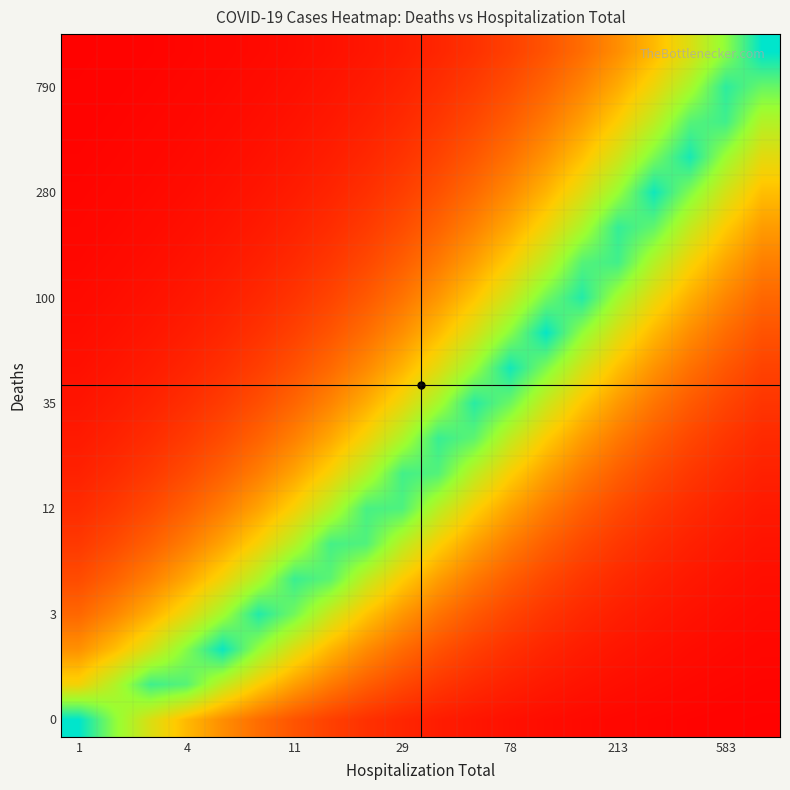

At which category is the sum across all series the highest?

13